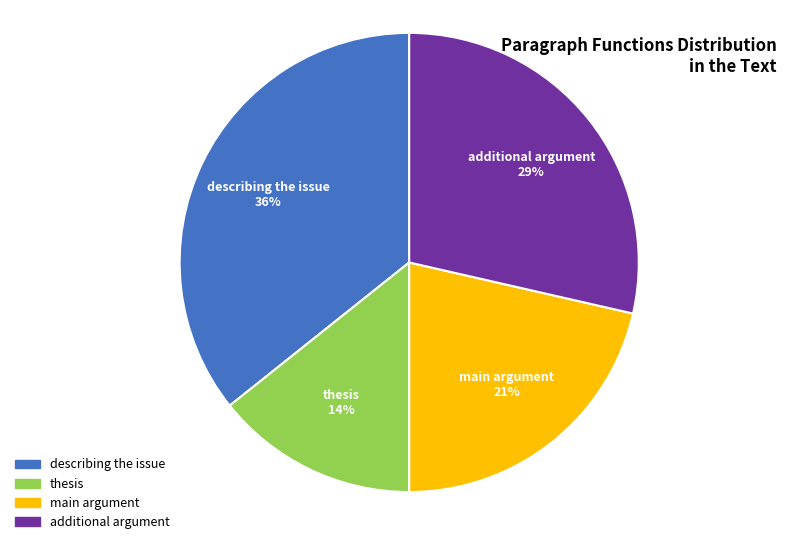

Count the number of slices in the pie.

4